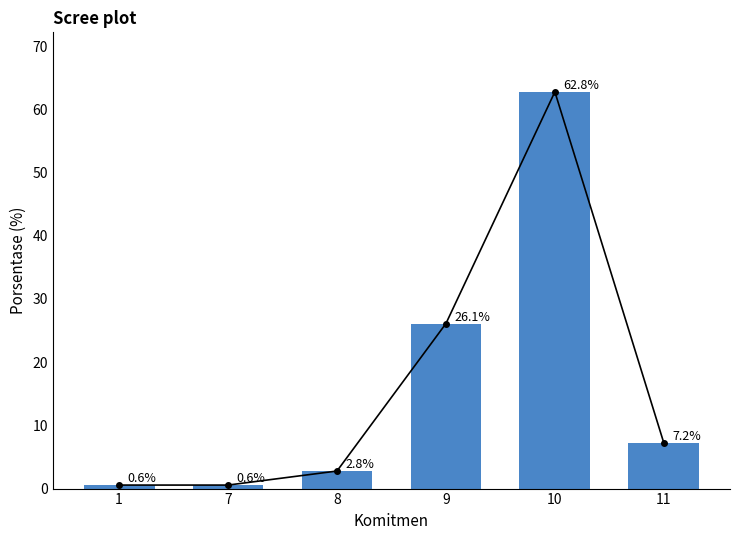

At which category does the chart reach its peak across all series?

10